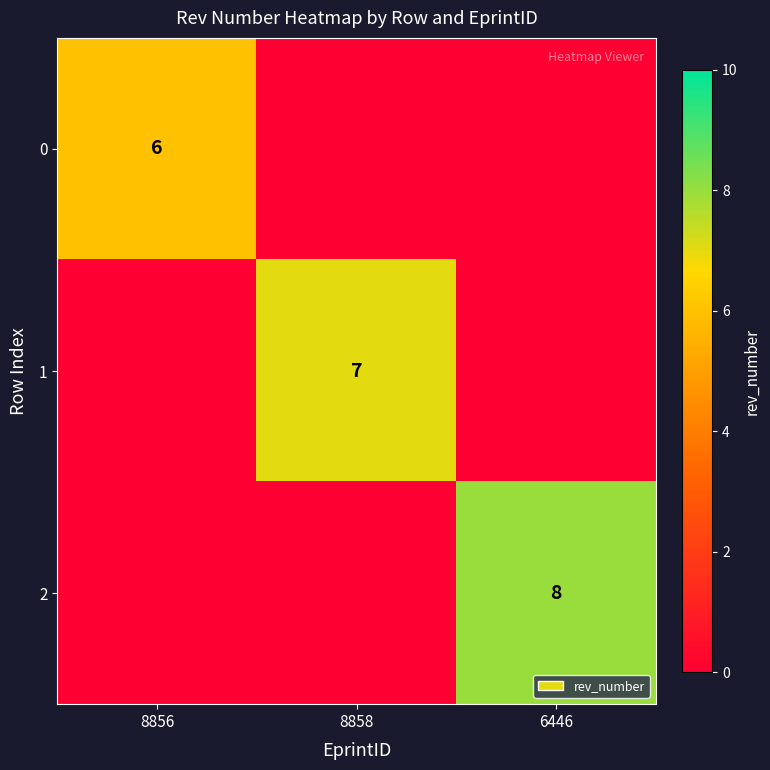

The 1 series shows 9 at 8858. True or false?

False